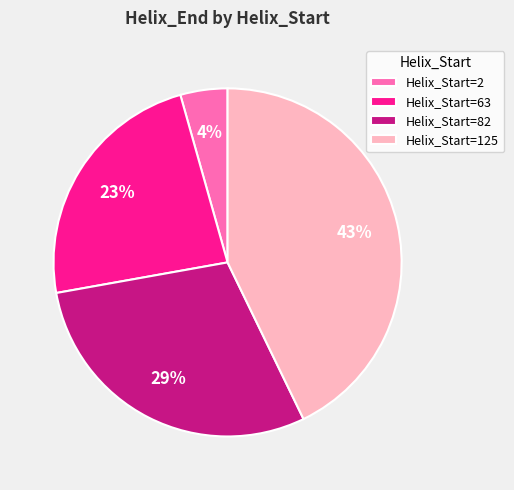

What is the largest slice in the pie chart?

Helix_Start=125